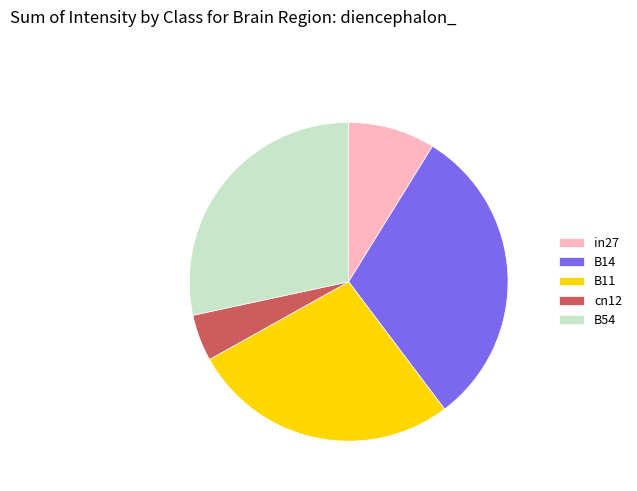

True or false: B14 accounts for 31% of the total.

True